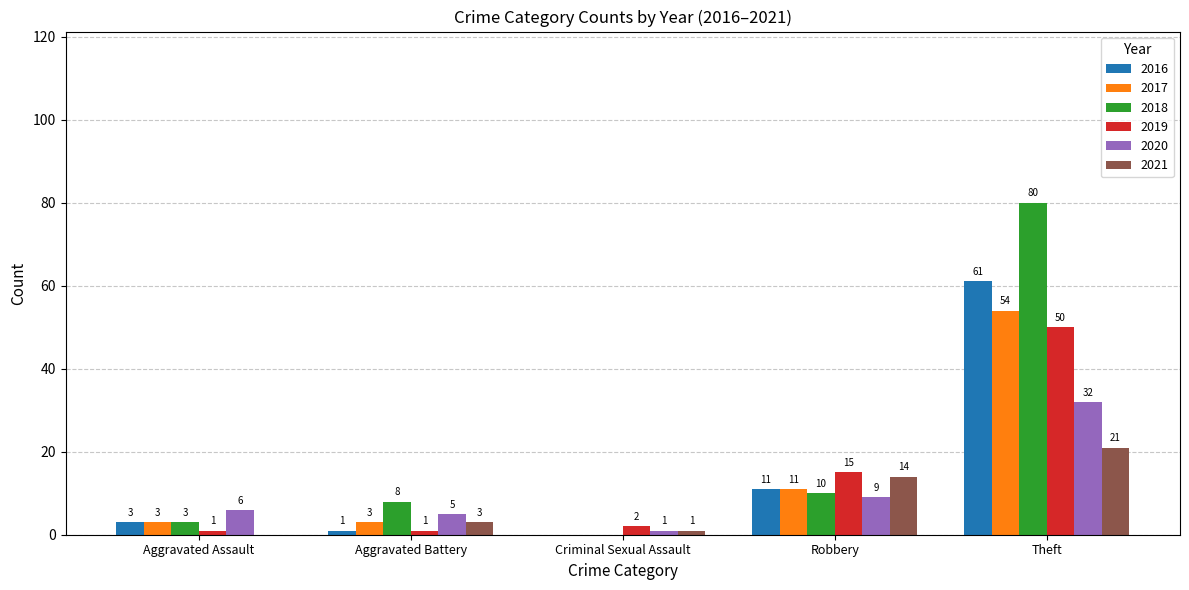

What are all the series names shown in the legend?

2016, 2017, 2018, 2019, 2020, 2021